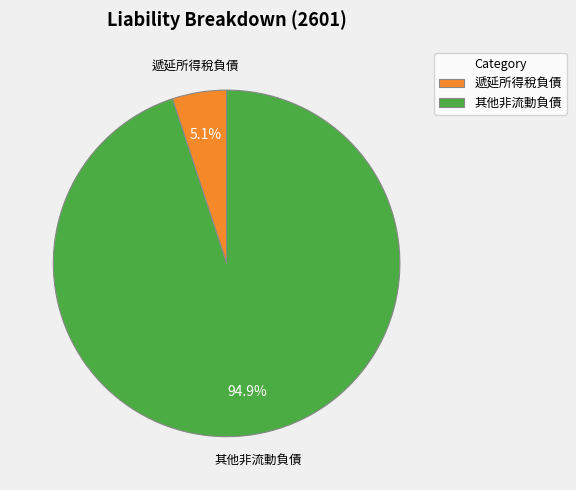

Is 其他非流動負債 the majority of the pie?

Yes